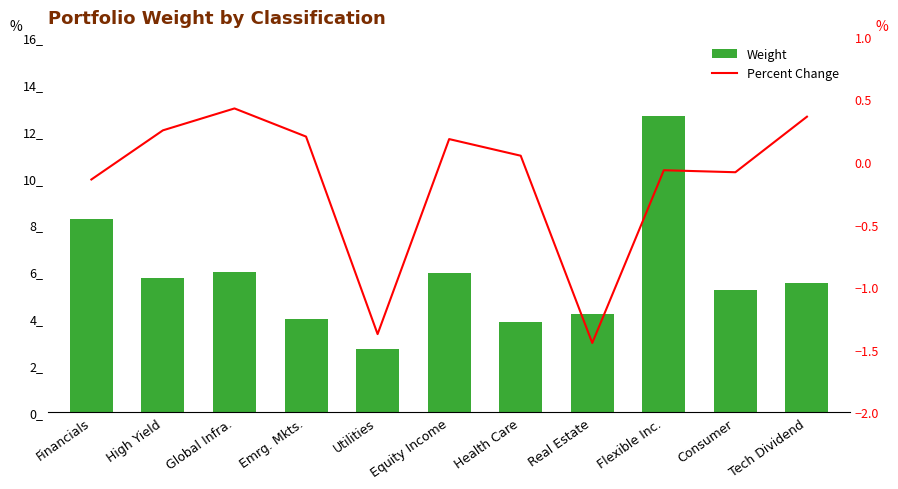

Reading left to right, list all the values displayed in this chart.

Weight: 8.2	5.7	6.0	4.0	2.7	5.9	3.9	4.2	12.6	5.2	5.5
Percent Change: -0.1	0.3	0.4	0.2	-1.4	0.2	0.1	-1.4	-0.1	-0.1	0.4